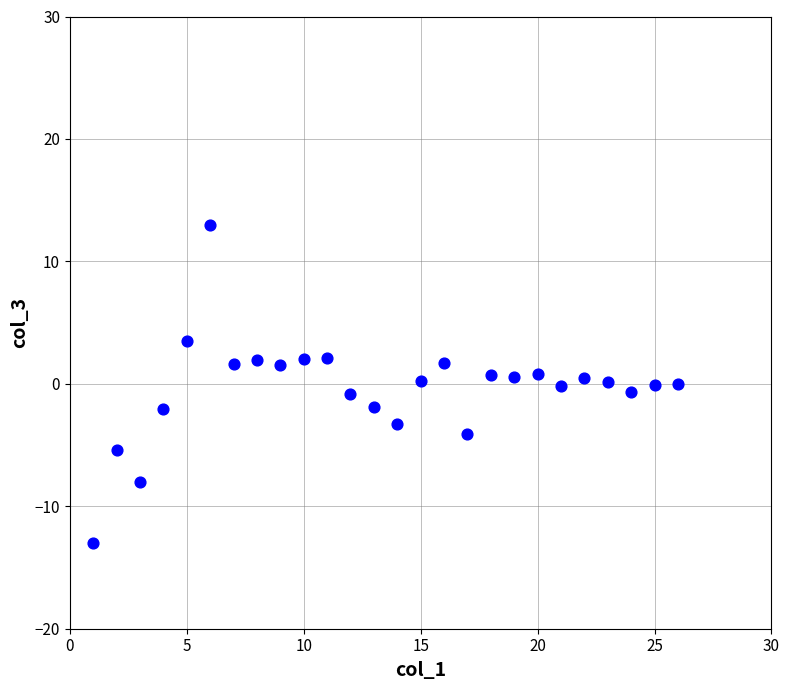

What is the range of Y values (max minus min)?

25.9